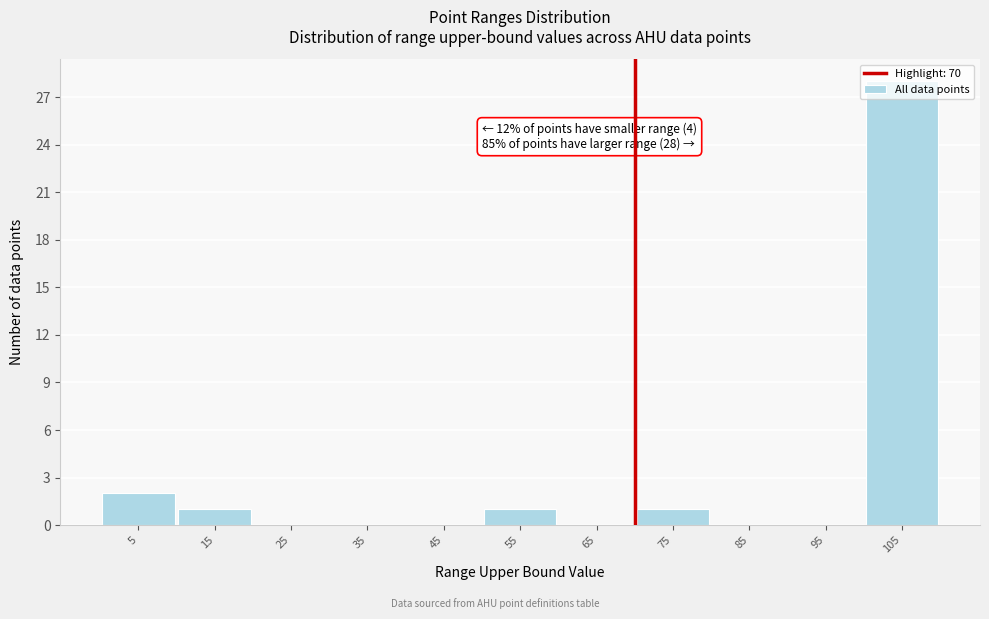

Which range on the x-axis has the tallest bar?

100 to 110